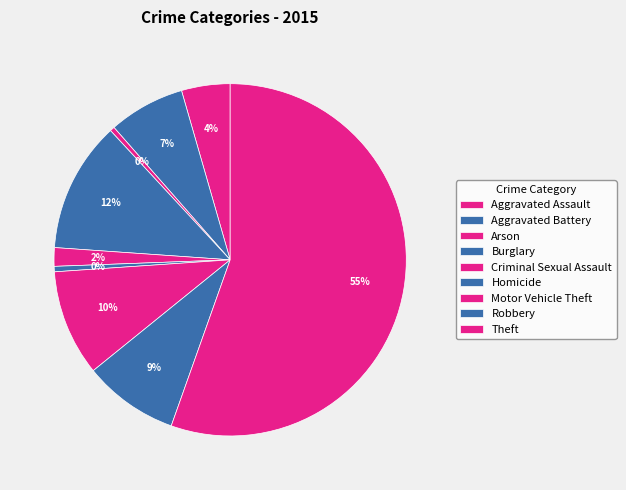

What portion of the pie excludes Robbery?

91.3%